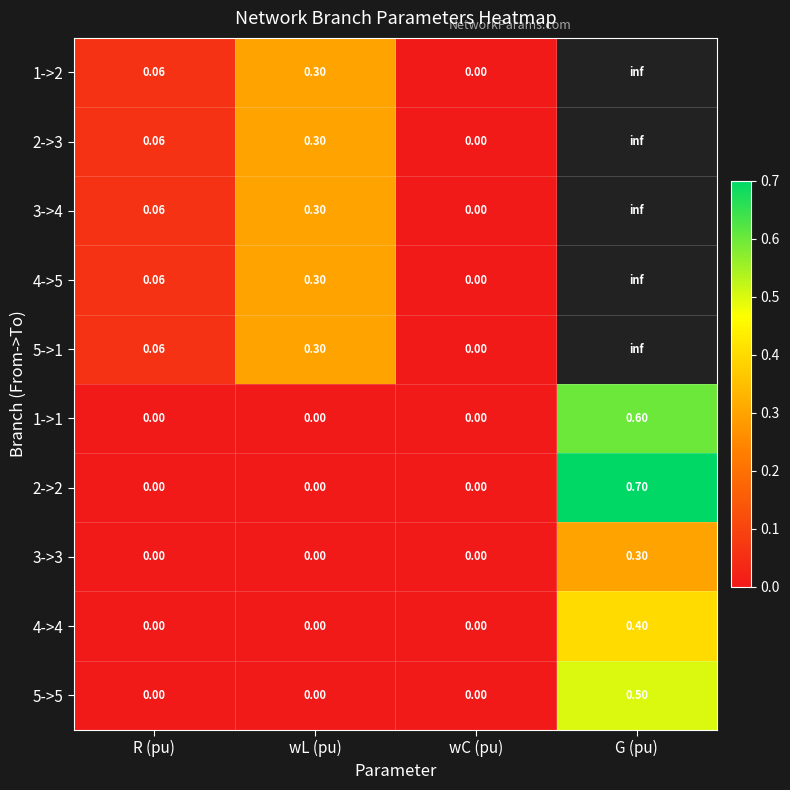

Rank the series by their average value, from highest to lowest.

1->2, 2->3, 3->4, 4->5, 5->1, 2->2, 1->1, 5->5, 4->4, 3->3